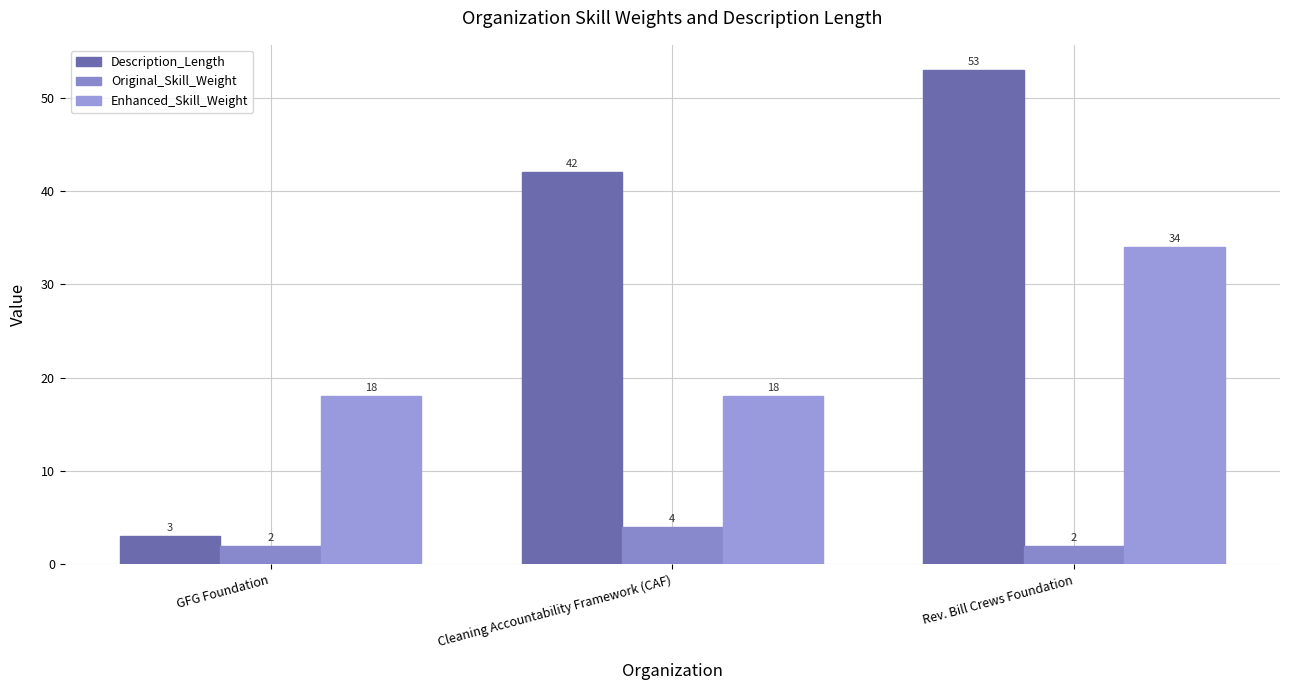

Rank the series at GFG Foundation from lowest to highest value.

Original_Skill_Weight, Description_Length, Enhanced_Skill_Weight